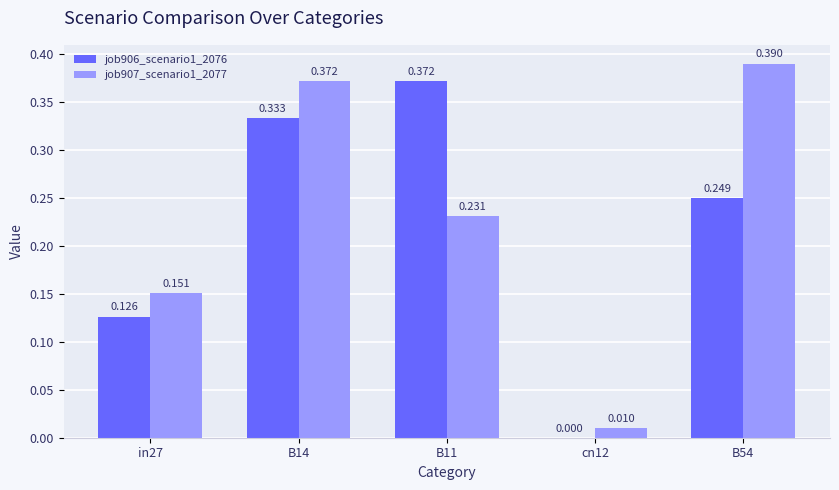

Is the value of job907_scenario1_2077 at in27 greater than the value of job906_scenario1_2076 at B54?

No